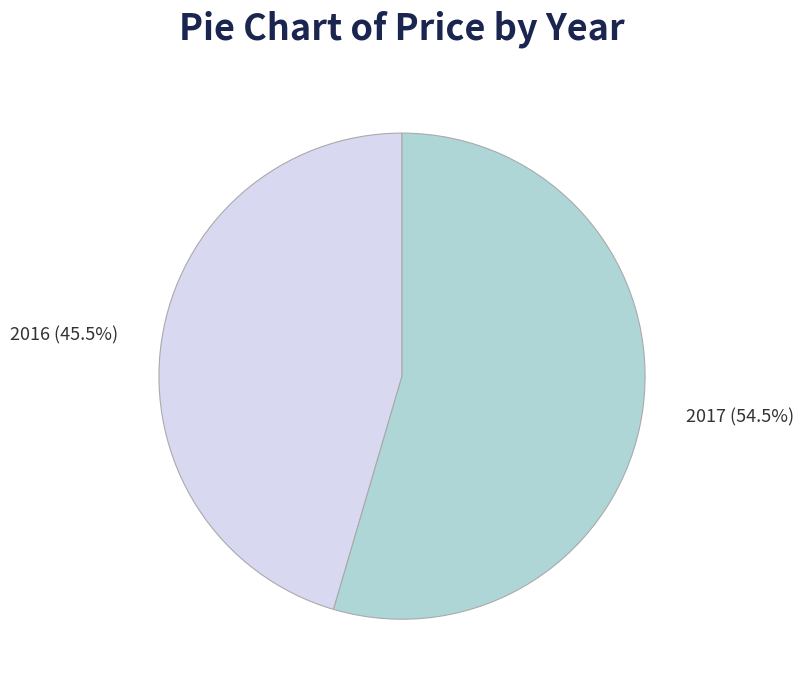

Rank the categories by value from lowest to highest.

2016, 2017